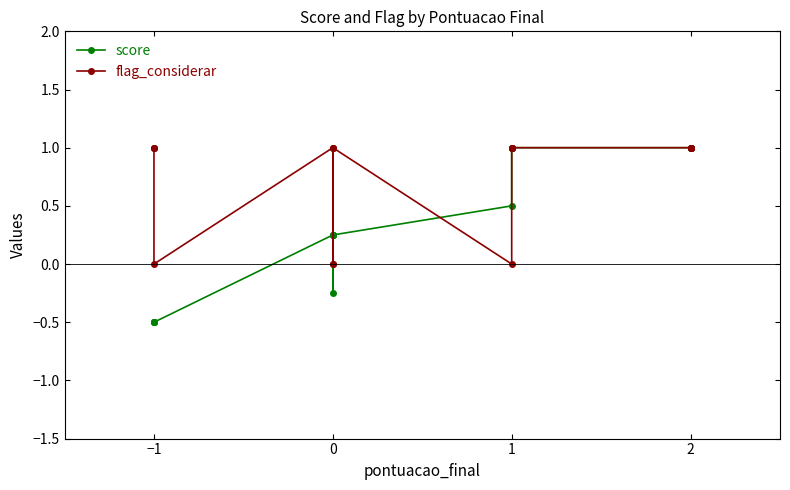

List the series in order of their peak value, lowest first.

score, flag_considerar